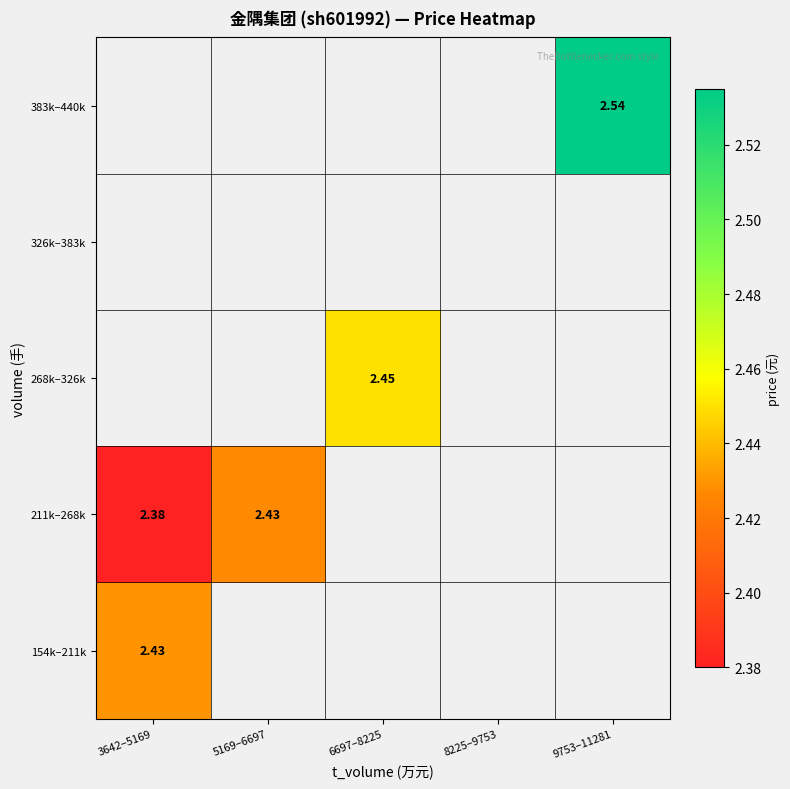

The 268k–326k series shows 2.5 at 6697–8225. True or false?

True